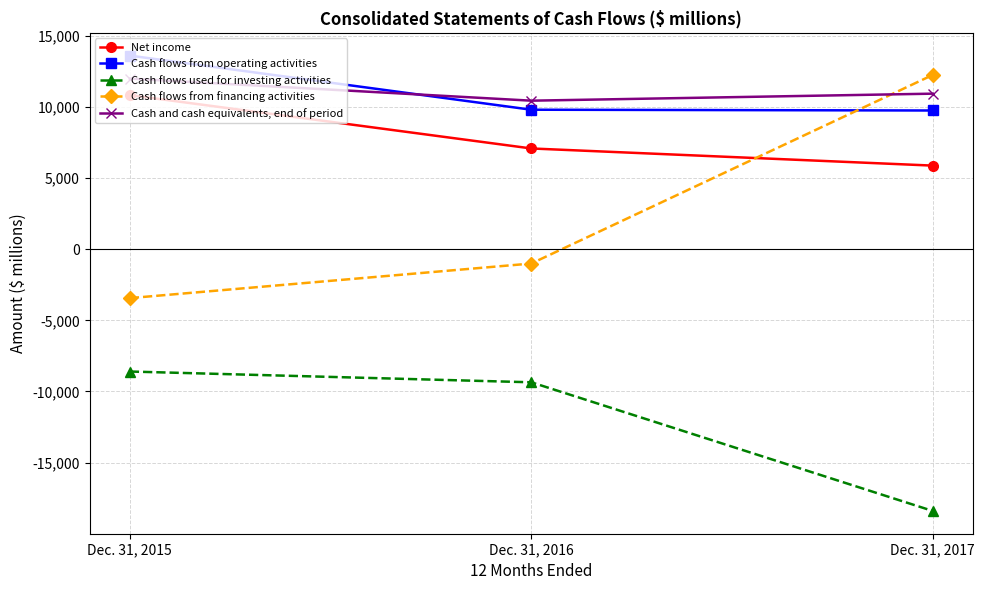

What is the sum of the Net income values at Dec. 31, 2016 and Dec. 31, 2015?

17896